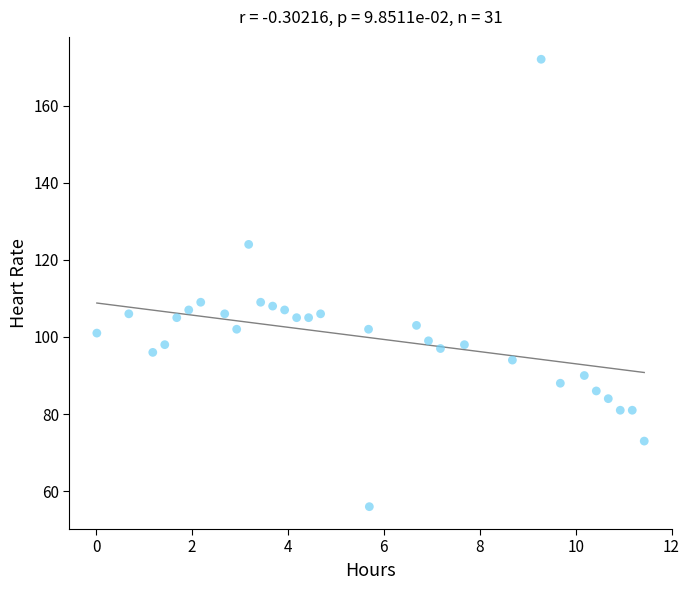

What is the range of Y values (max minus min)?

116